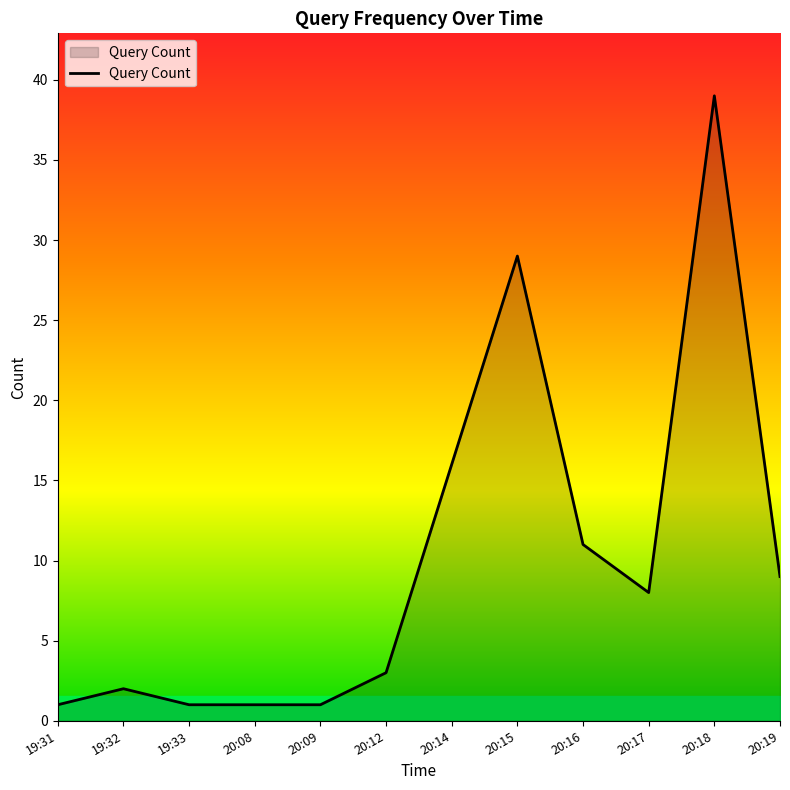

Approximately how many times larger is the value at 20:17 compared to 20:19?

0.9